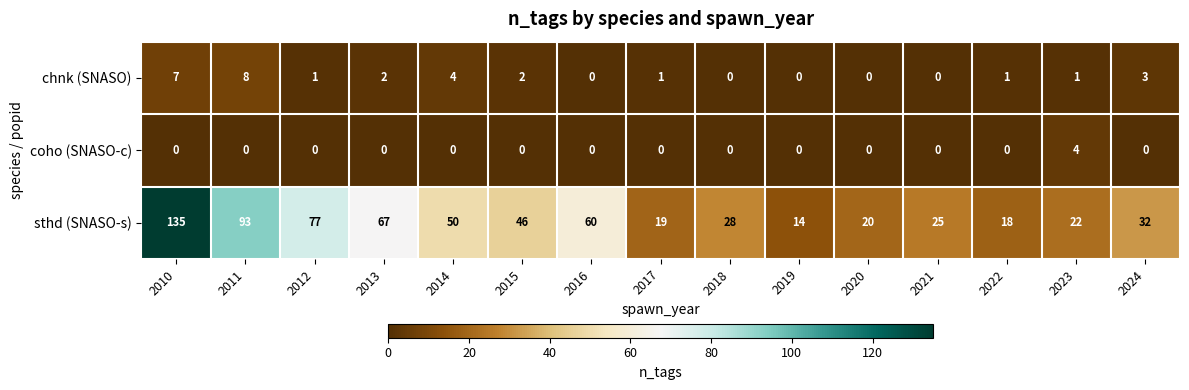

List the series in order of their peak value, lowest first.

coho (SNASO-c), chnk (SNASO), sthd (SNASO-s)